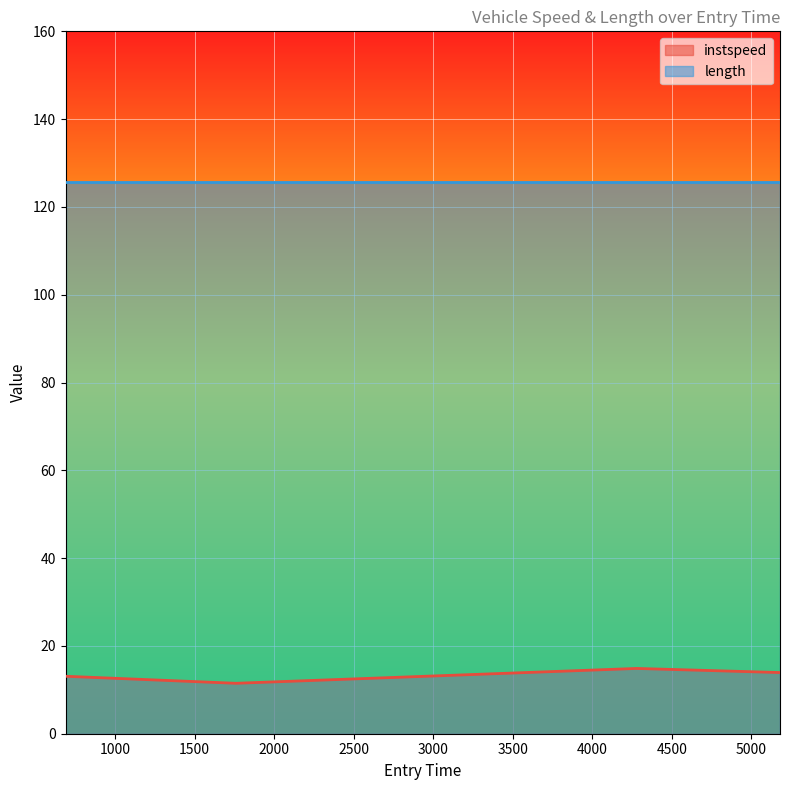

What is the value of the 2nd point from the left?

11.5